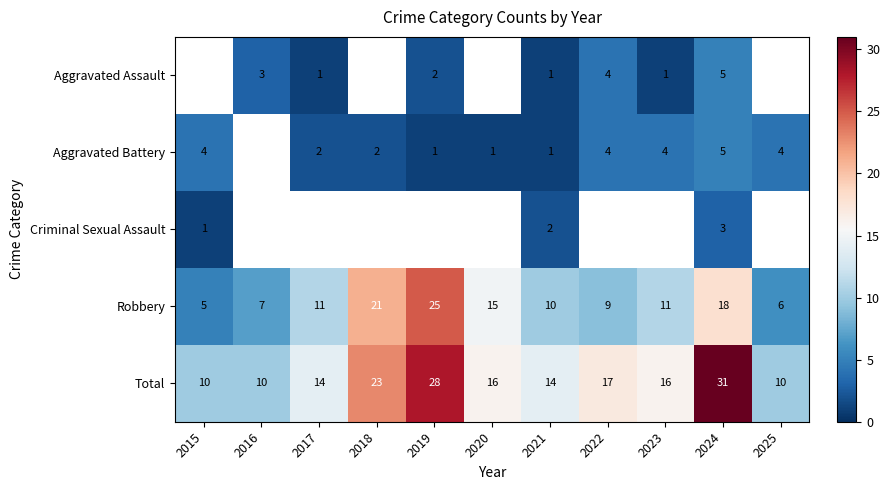

How many categories are shown in the chart?

11